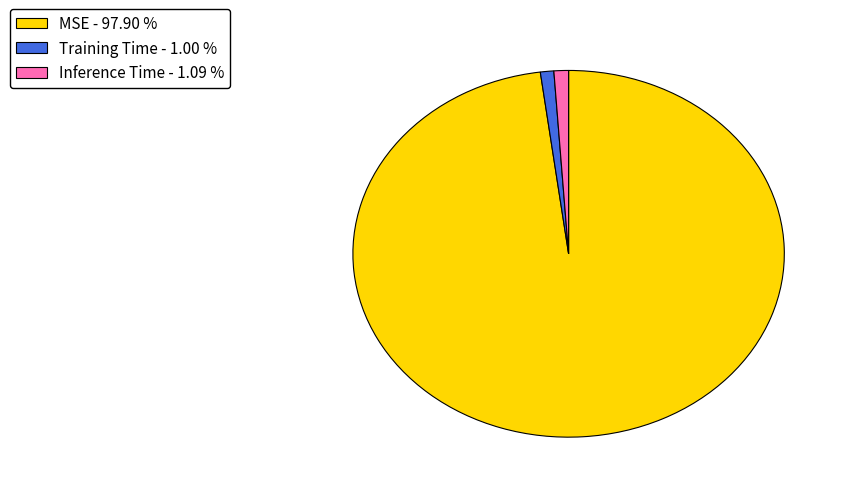

Which slice is the largest?

MSE